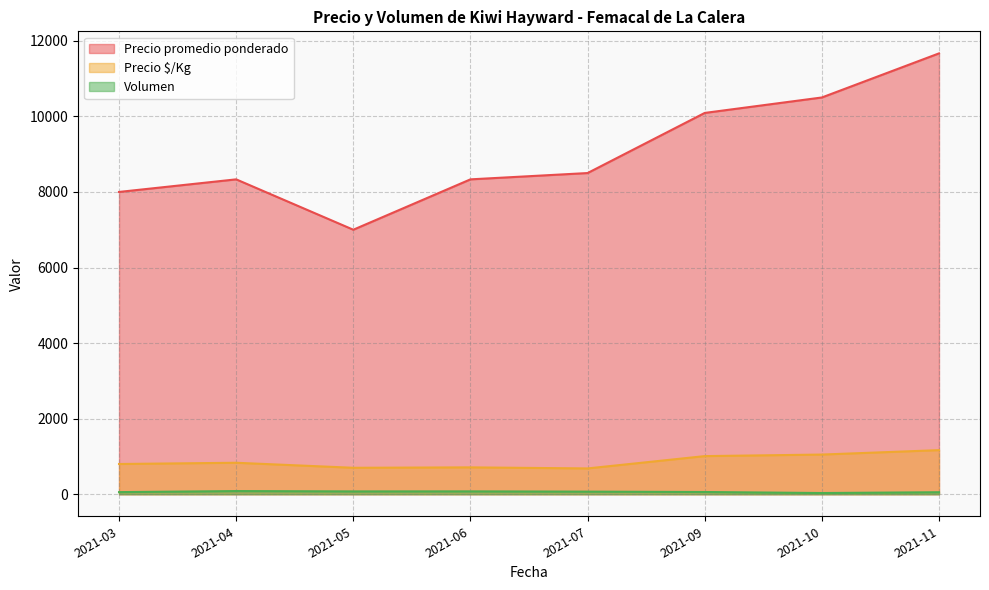

True or false: Precio promedio ponderado and Volumen cross at least once.

False